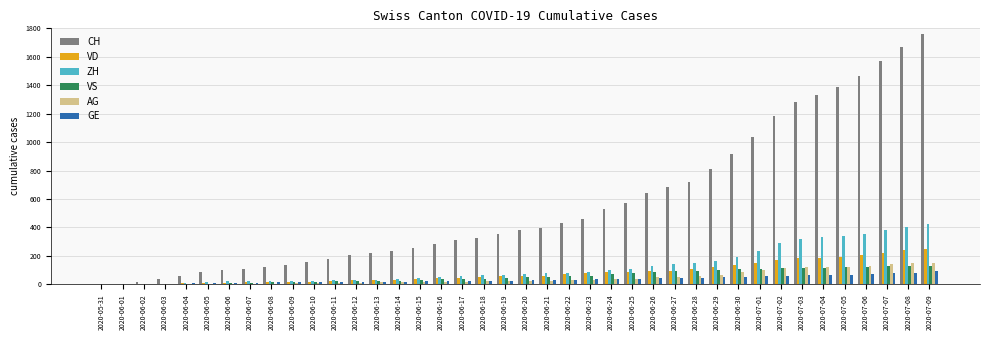

At which category does the chart reach its peak across all series?

2020-07-09